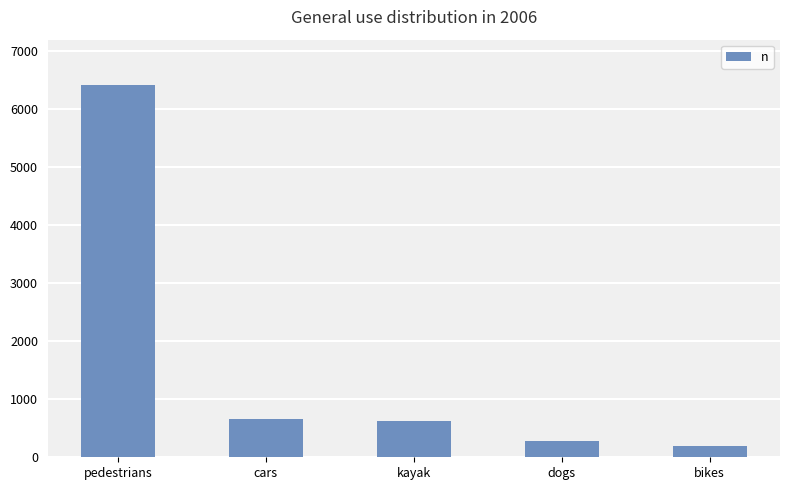

What is the difference between the values at pedestrians and bikes?

6224